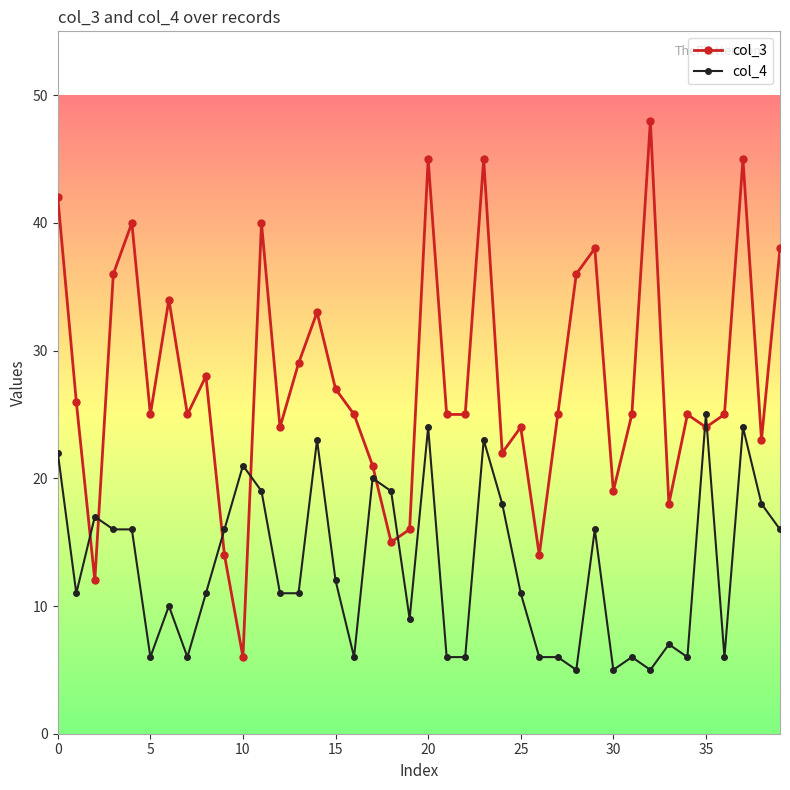

True or false: col_4 has more than 2 interior local peaks.

True